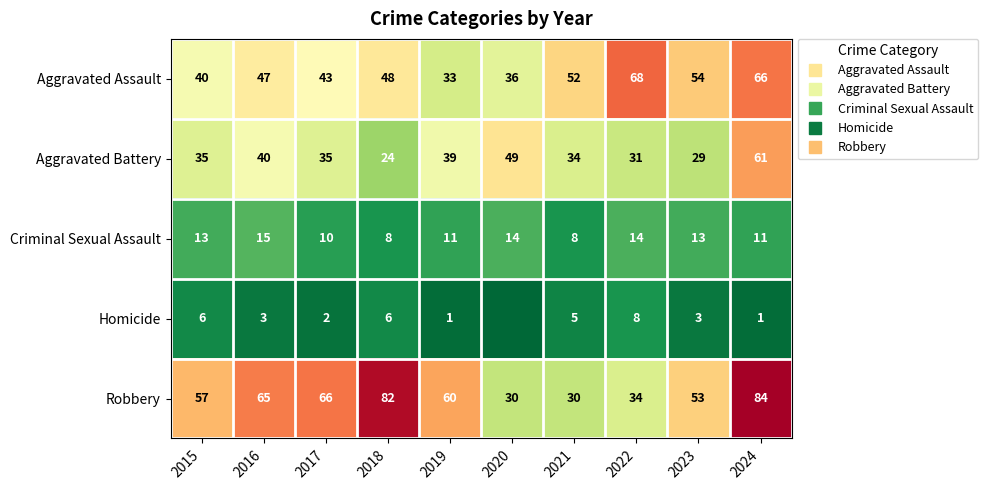

What is the total value across all series at 2015?

151